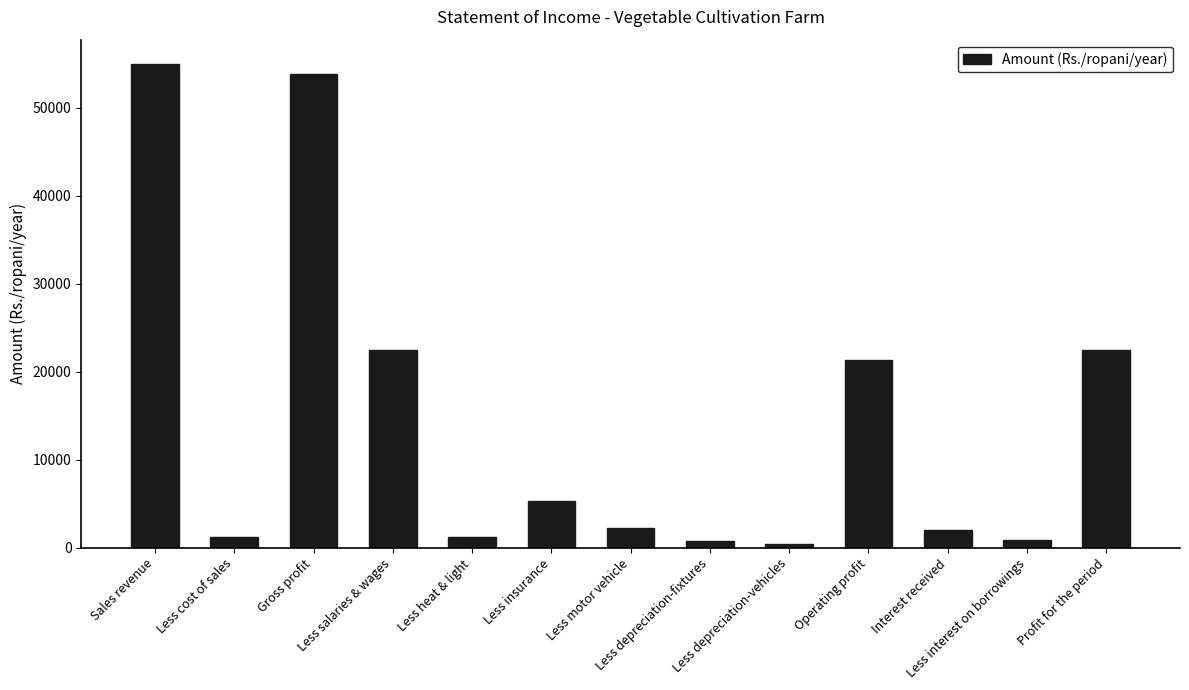

What is the change in value from Less heat & light to Less depreciation-fixtures?

-400.0